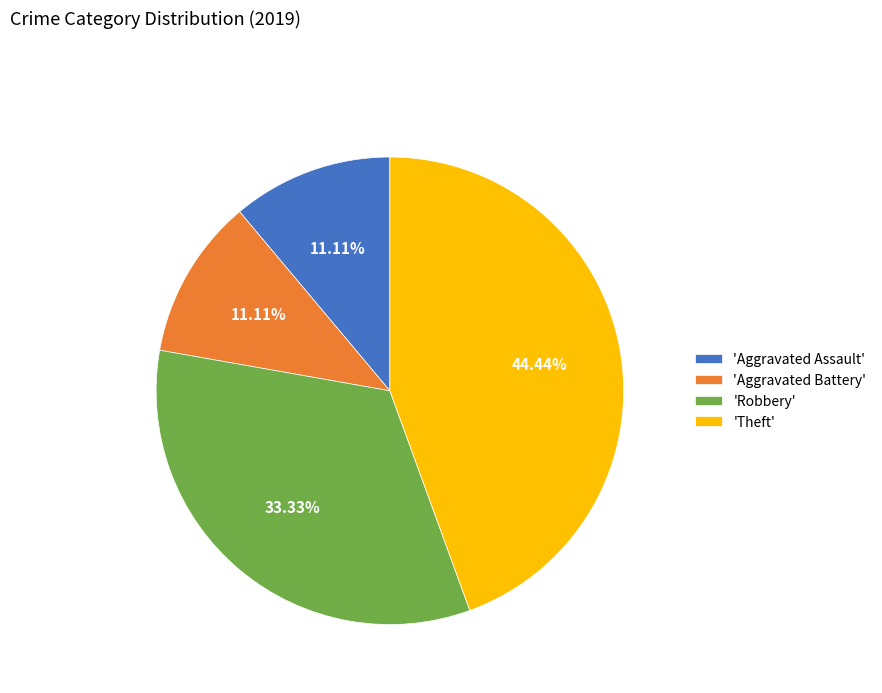

Approximately how many times larger is the value at 'Aggravated Battery' compared to 'Aggravated Assault'?

1.0